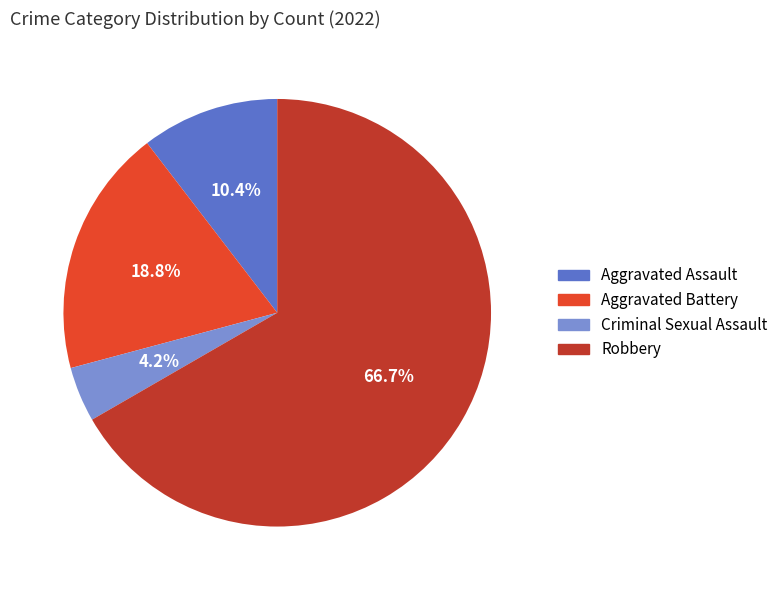

What is the largest slice in the pie chart?

Robbery